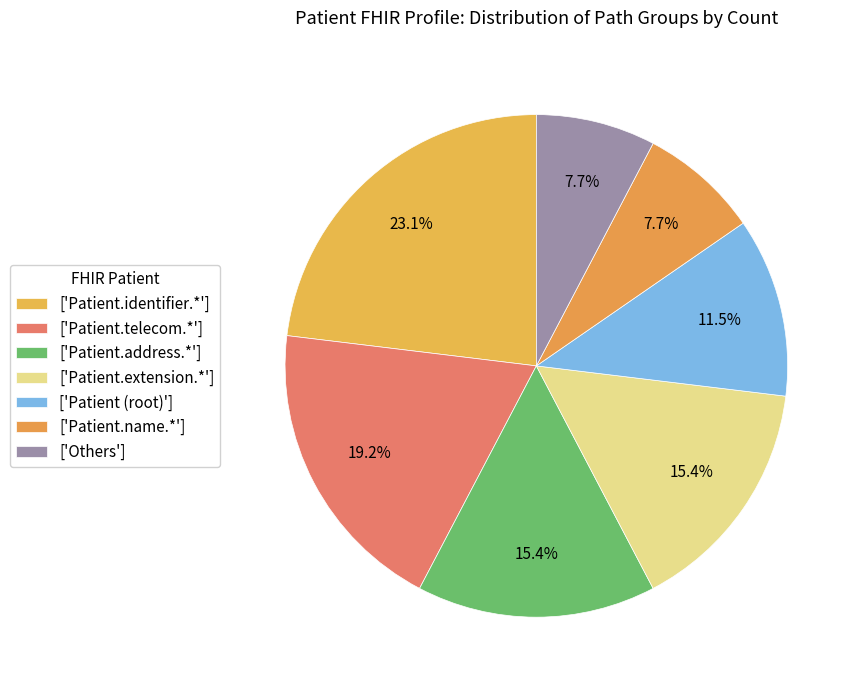

How many segments does this pie chart have?

7